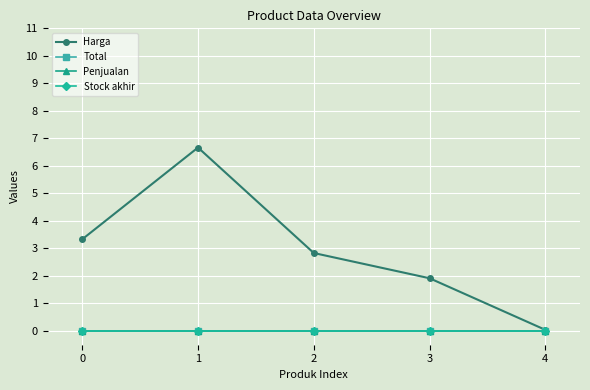

Does the chart have visible grid lines?

Yes